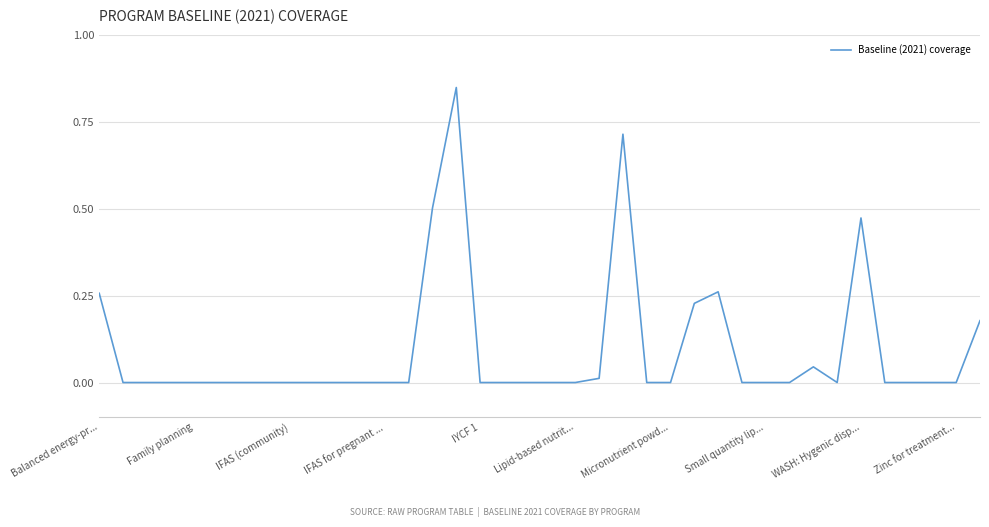

Does the chart have visible grid lines?

Yes